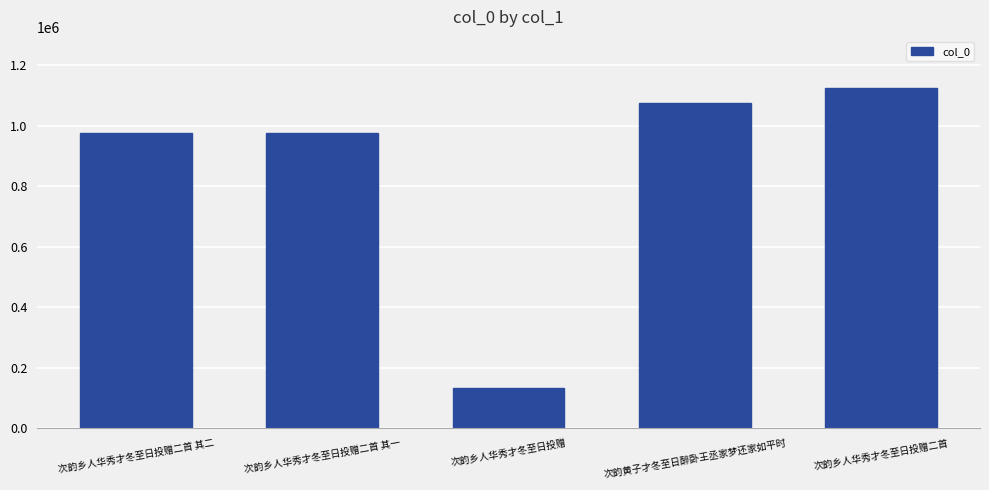

What is the label of the 2nd bar from the right?

次韵黄子才冬至日醉卧王丞家梦还家如平时